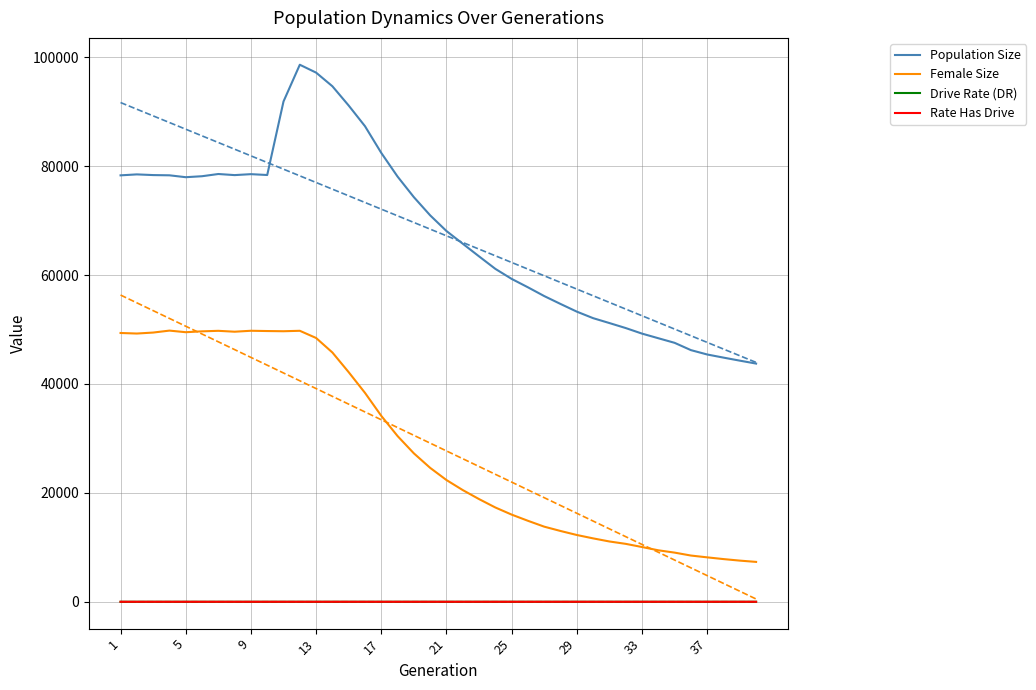

True or false: Rate Has Drive and Population Size cross at least once.

False